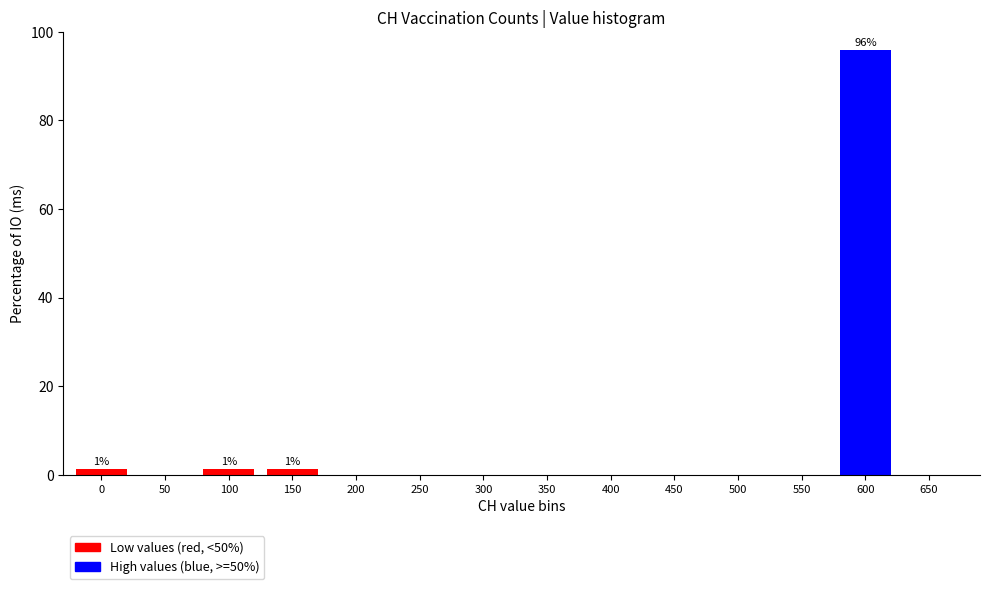

Reading left to right, transcribe all the data shown in this chart.

0=1.4	50=0.0	100=1.4	150=1.4	200=0.0	250=0.0	300=0.0	350=0.0	400=0.0	450=0.0	500=0.0	550=0.0	600=95.9	650=0.0